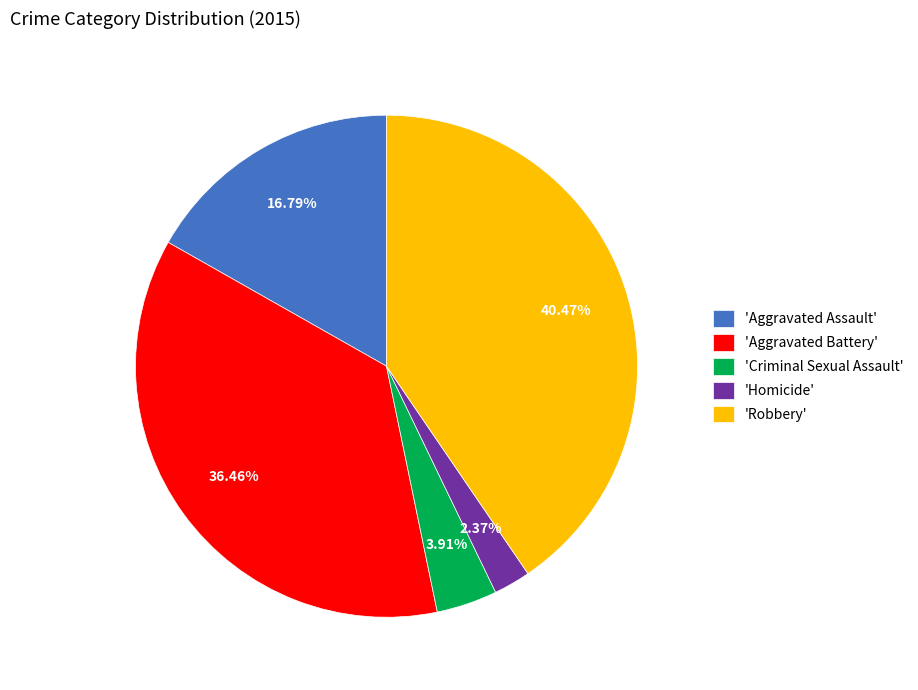

Count the number of slices in the pie.

5